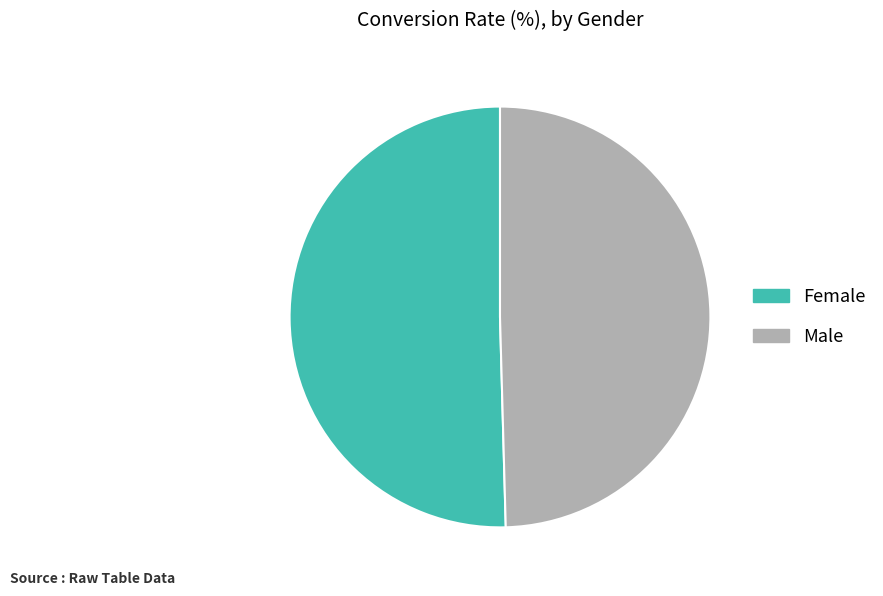

Approximately how many times larger is the value at Male compared to Female?

1.0